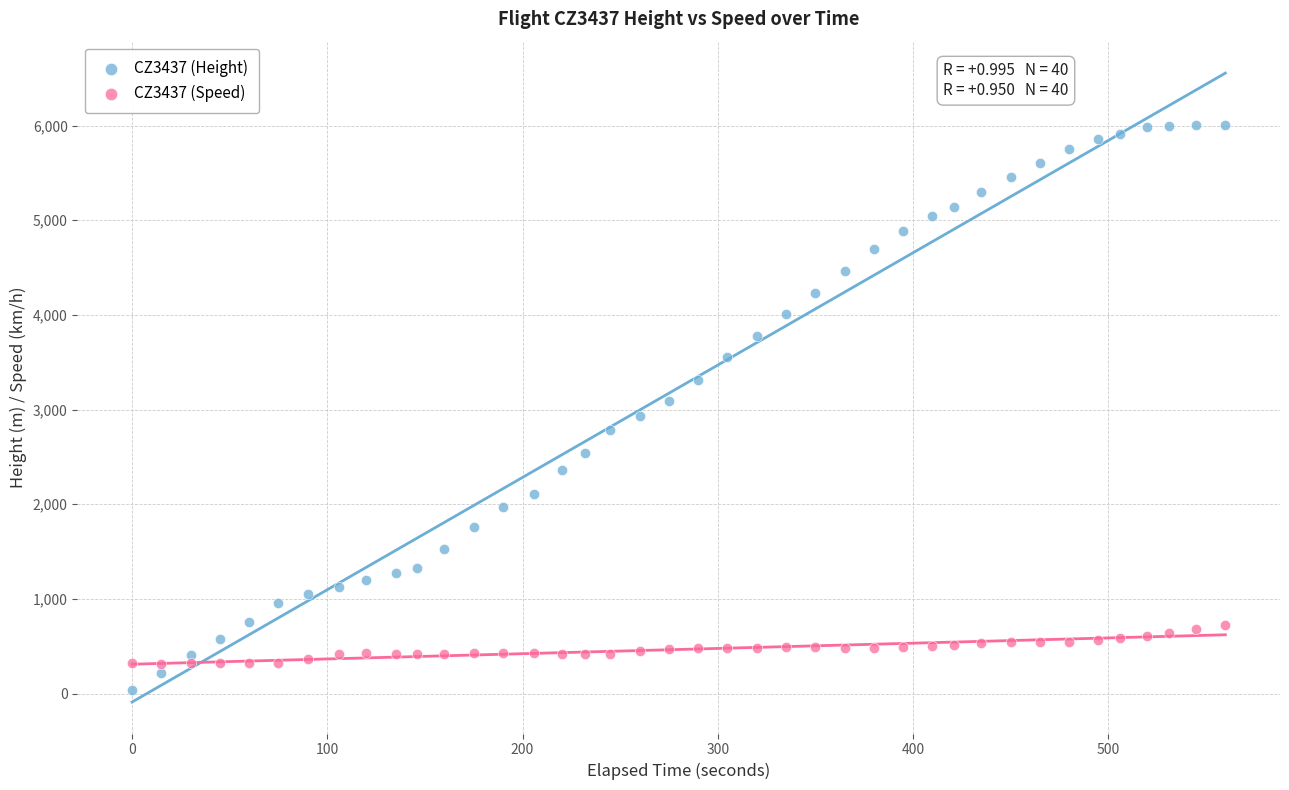

Which series has the largest Y range (max minus min)?

CZ3437 (Height)